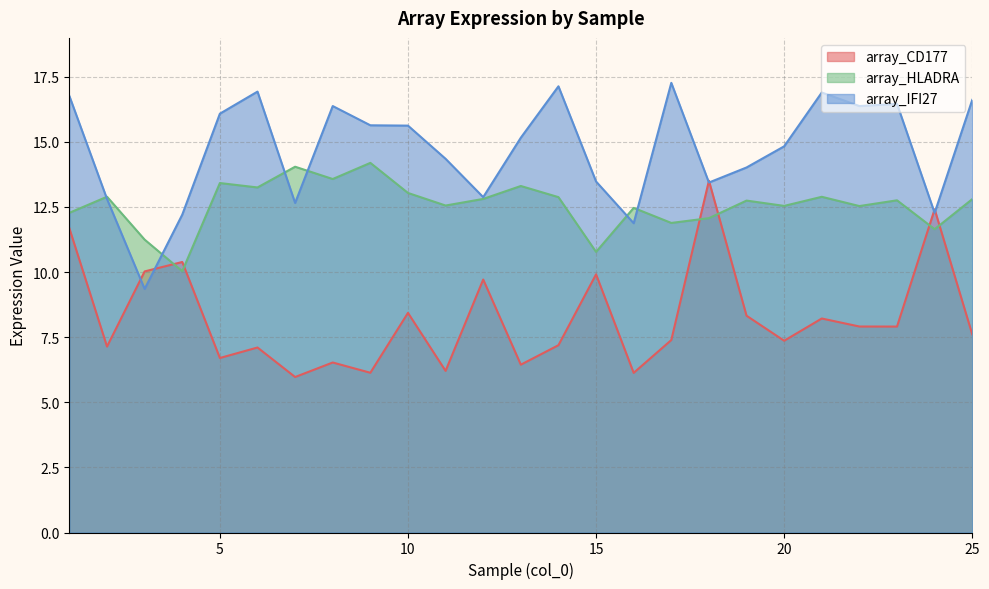

What is the lowest value of the array_HLADRA series?

10.0